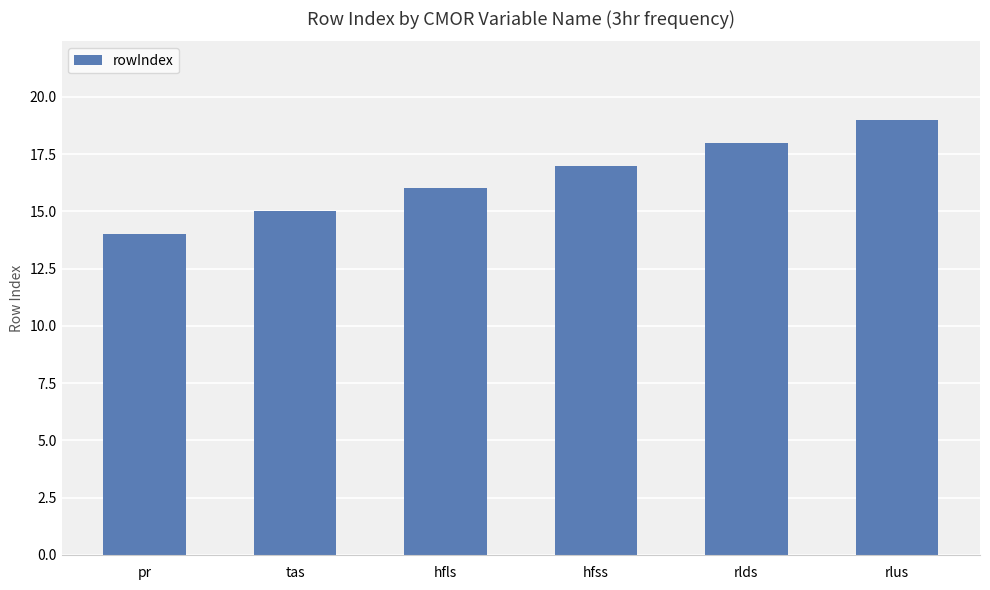

What is the sum of the values at rlds and hfss?

35